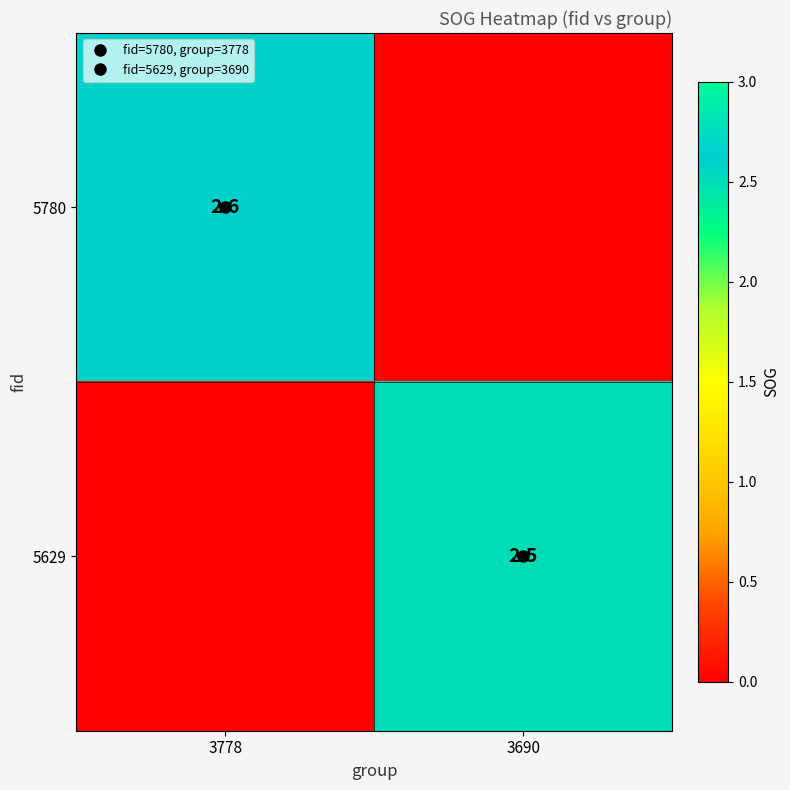

Rank the series by their maximum value, from highest to lowest.

5780, 5629